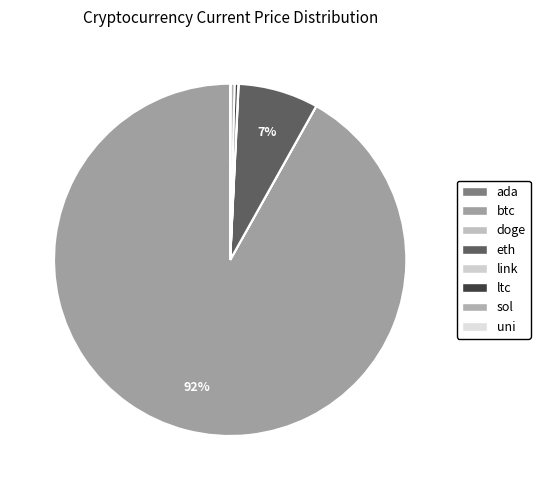

Count the number of slices in the pie.

8